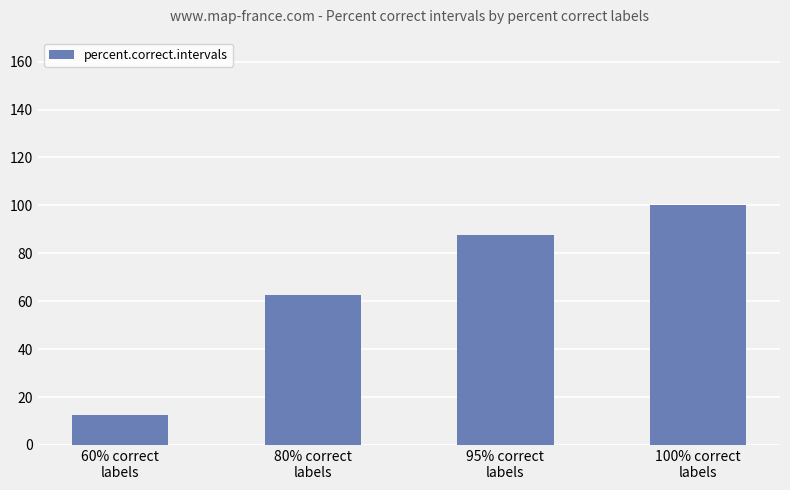

Rank the categories by value from highest to lowest.

100% correct
labels, 95% correct
labels, 80% correct
labels, 60% correct
labels